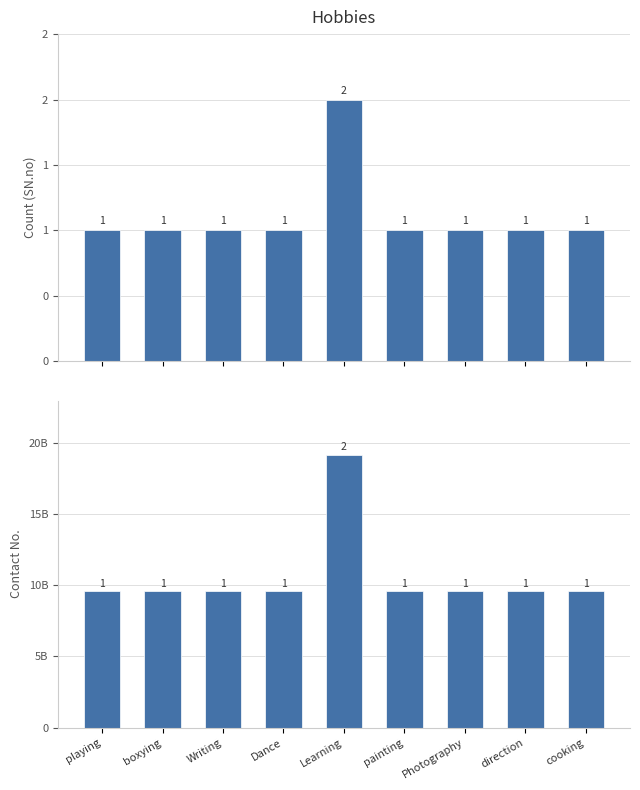

At which category is the sum across all series the highest?

Learning